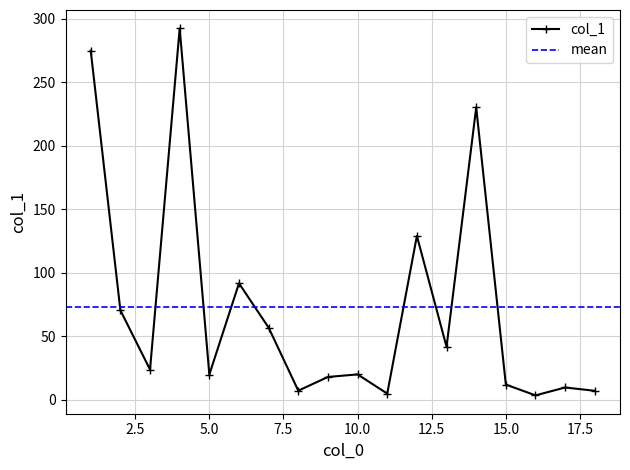

True or false: col_1 has more than 0 interior local peaks.

True